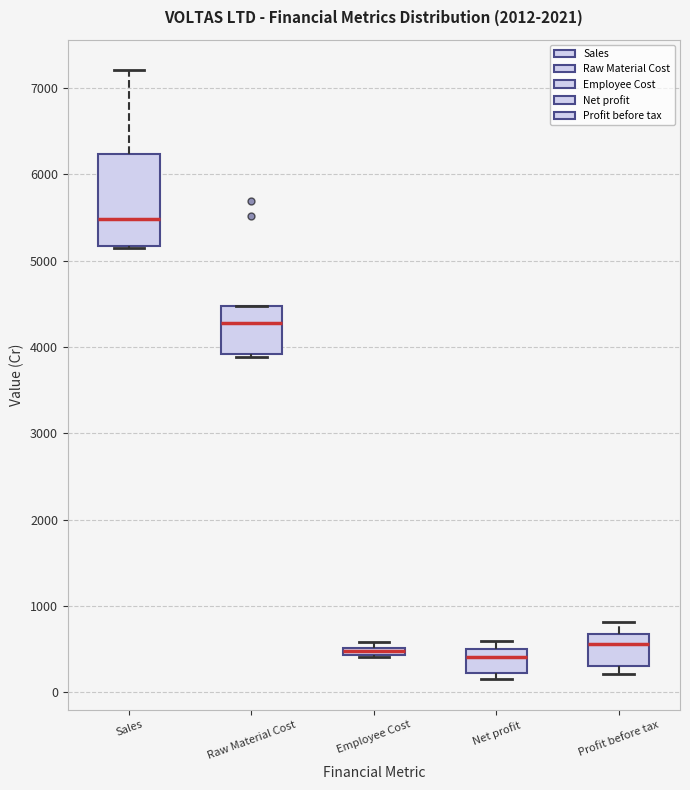

Comparing the boxes themselves (not the whiskers), which one is the tallest?

Sales